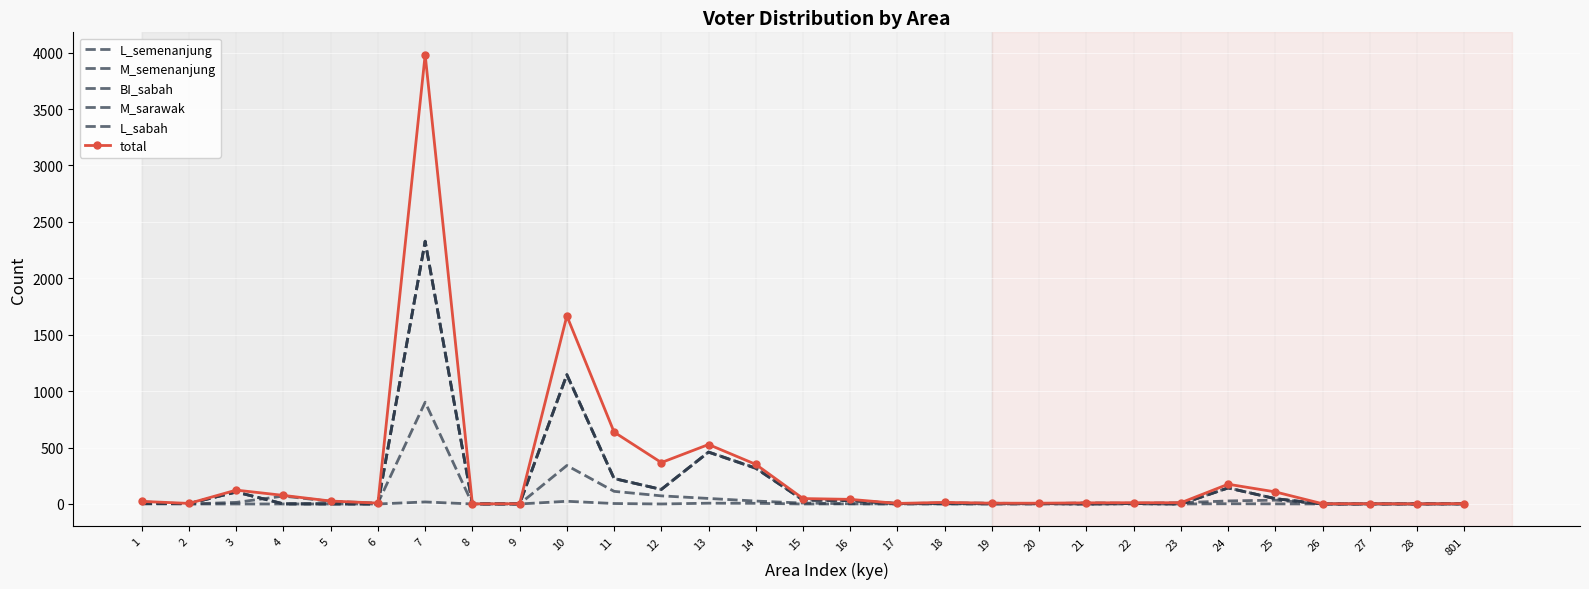

Rank the series at 2 from lowest to highest value.

L_semenanjung, L_sabah, M_semenanjung, BI_sabah, M_sarawak, total